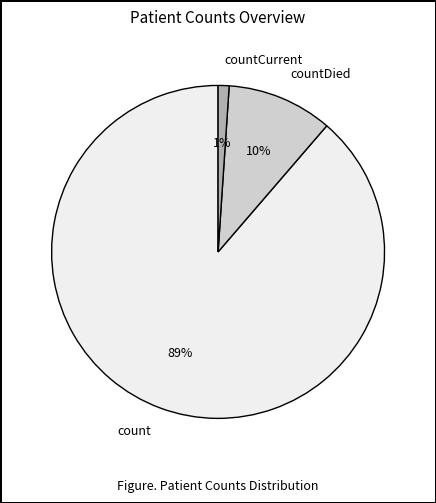

Count the number of slices in the pie.

3